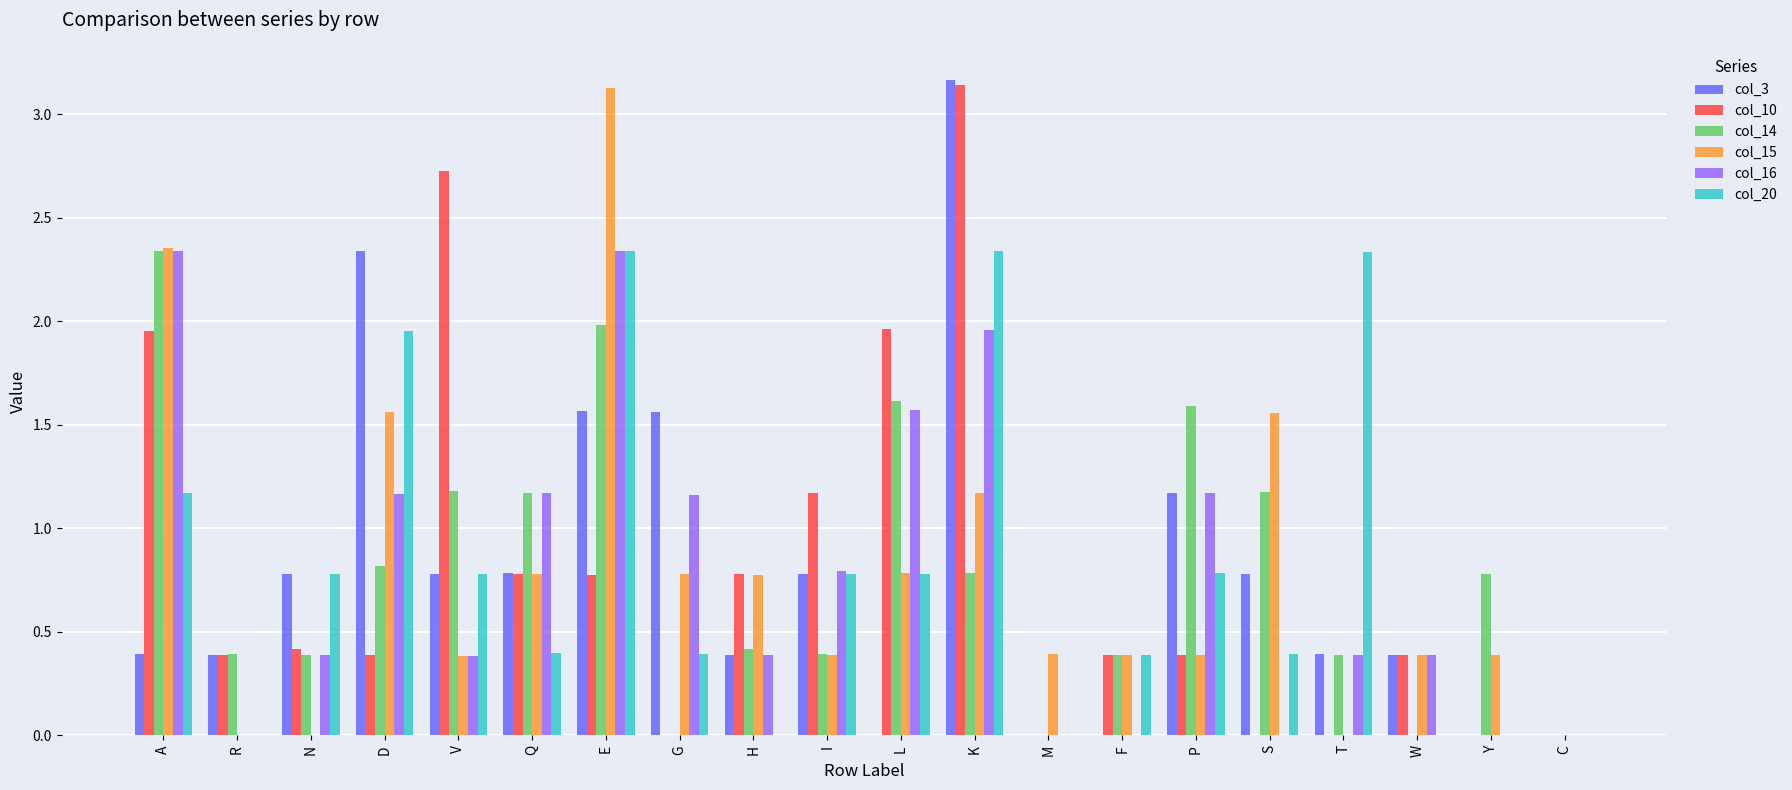

The col_20 series shows 0.8 at P. True or false?

True